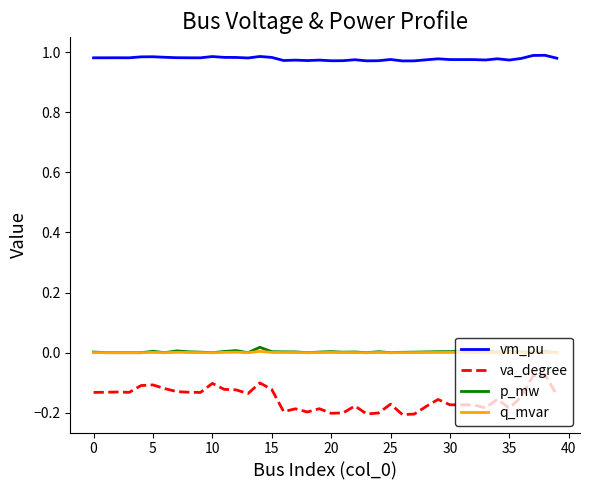

Which series has the largest total across all categories?

vm_pu